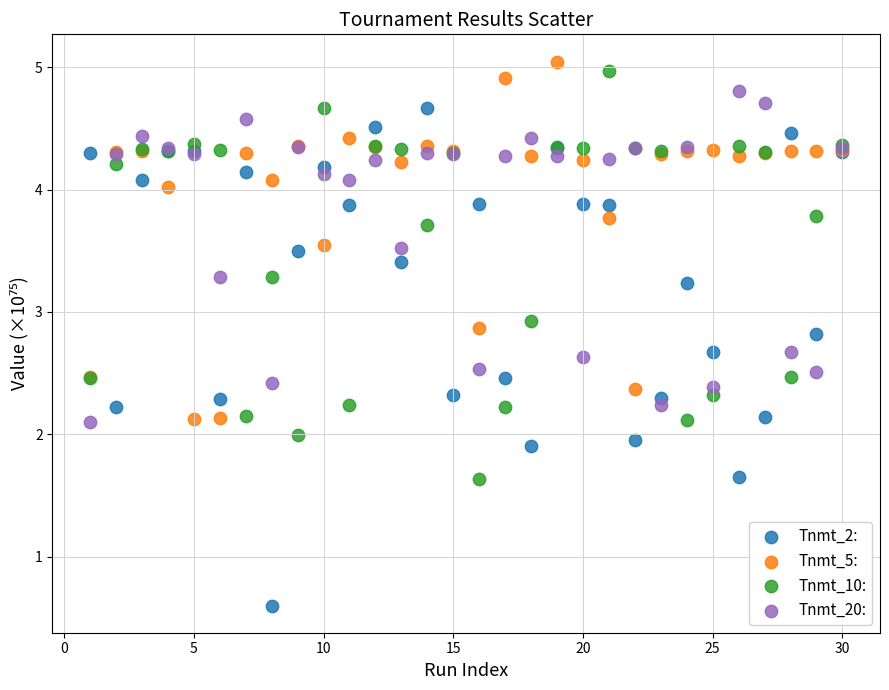

Which series has the largest Y range (max minus min)?

Tnmt_2: